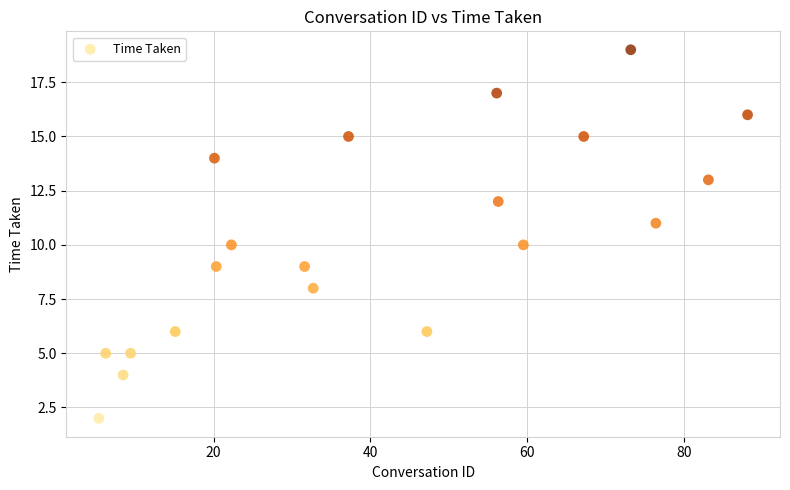

What is the range of Y values (max minus min)?

17